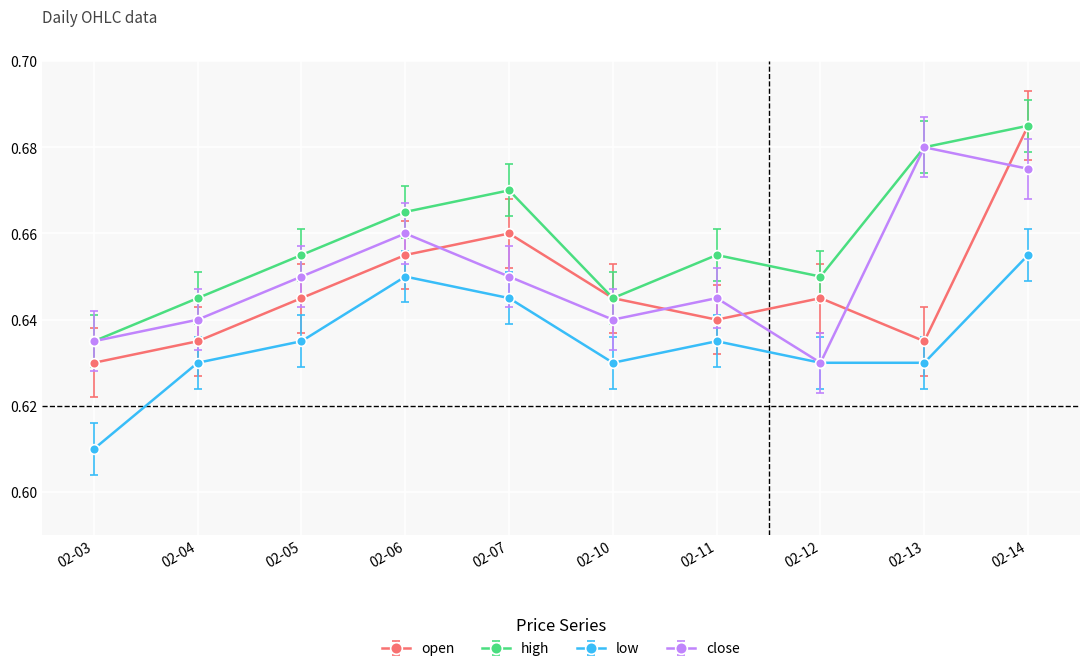

At which label is low closest to 0?

02-03